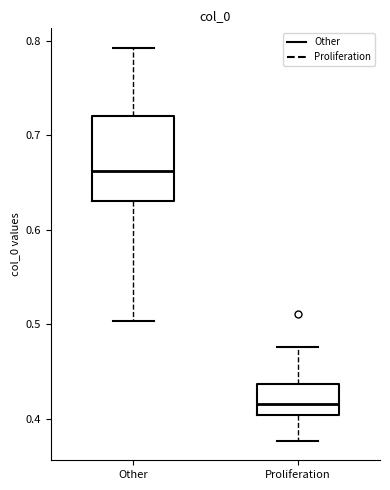

Reading left to right, transcribe this box plot: for each box, give where its median line is, the range the box spans, and where its two whiskers end, as read against the y-axis. The values are not printed on the chart, so give them approximately, as read against the axis.

Other: median 0.66, box 0.63 to 0.72, whiskers 0.50 to 0.79
Proliferation: median 0.41, box 0.40 to 0.44, whiskers 0.38 to 0.48